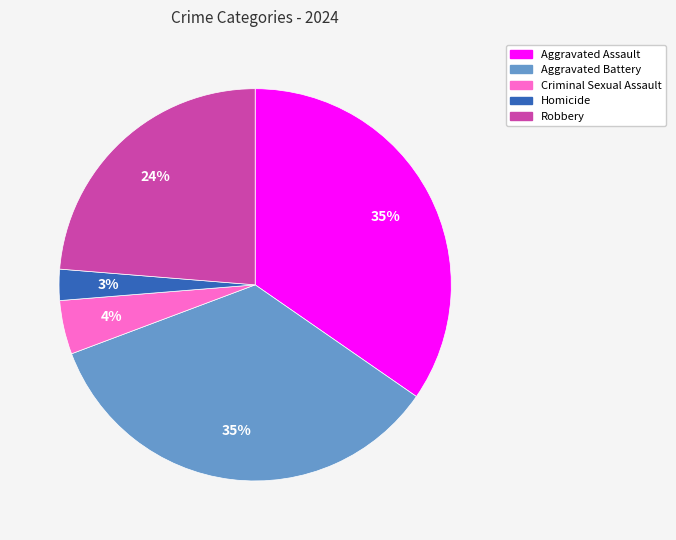

Which category has the smallest portion of the pie?

Homicide